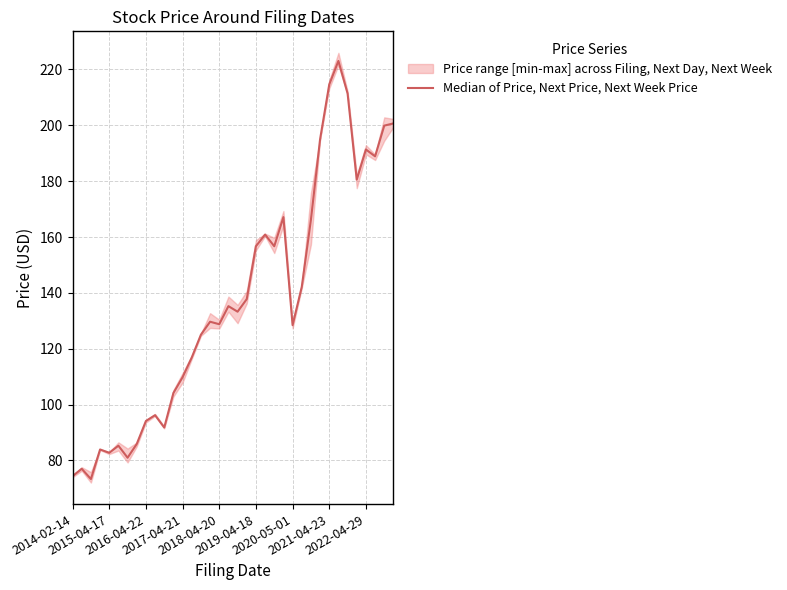

Reading right to left, list all the values displayed in this chart.

200.7	199.9	188.9	191.4	180.6	211.4	223.1	214.6	195.0	166.2	142.1	128.5	167.1	156.7	160.9	156.7	137.8	133.3	135.3	128.8	129.7	125.0	116.9	109.8	104.2	91.8	96.2	94.1	85.9	81.0	85.3	82.7	83.9	73.3	77.0	74.4